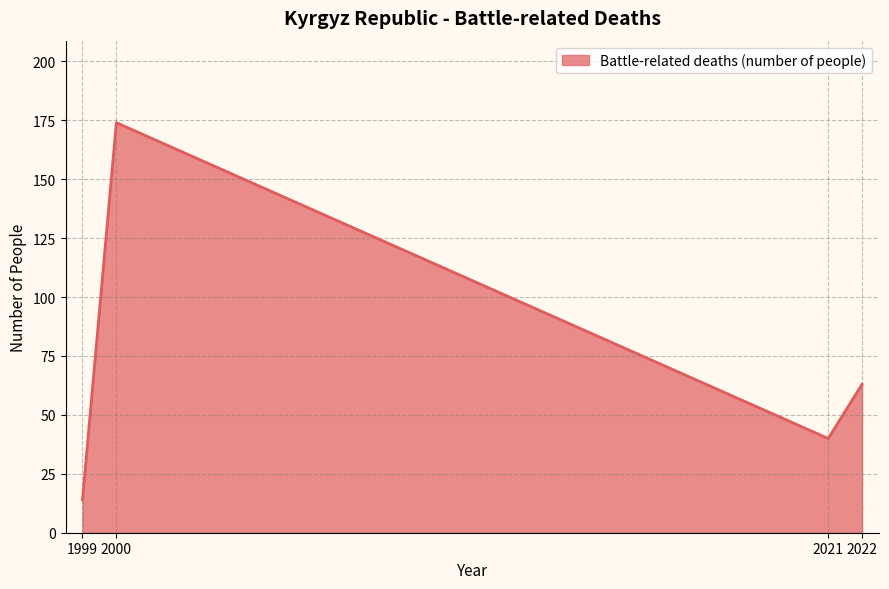

At which category does the data reach its first local valley?

2021